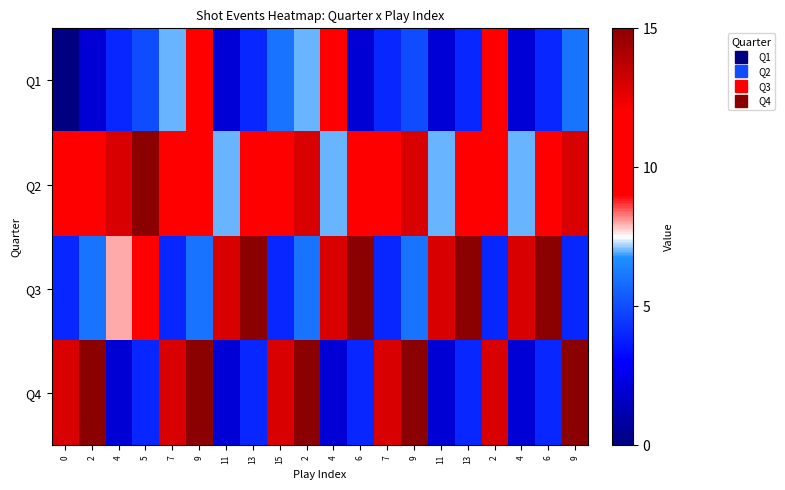

What is the maximum value shown in the chart?

15